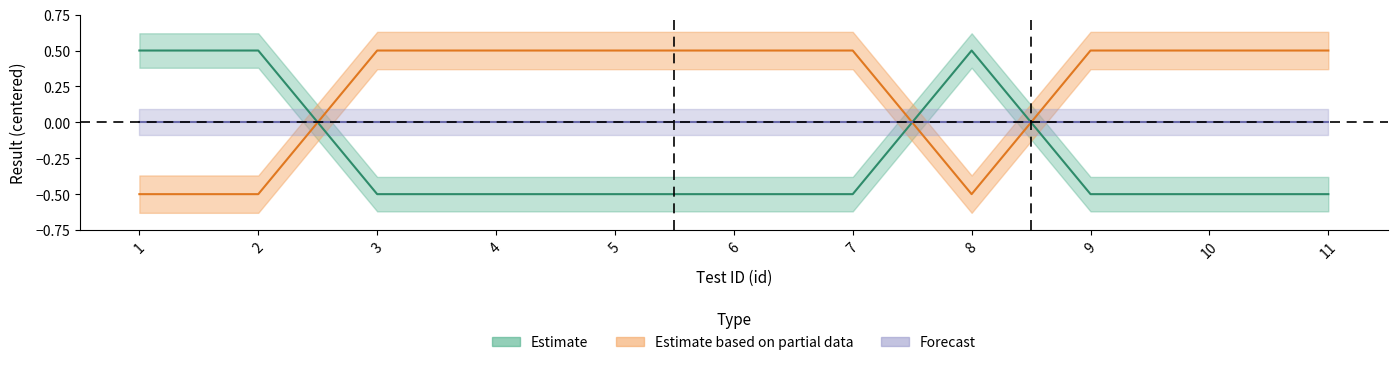

Does the chart have visible grid lines?

No